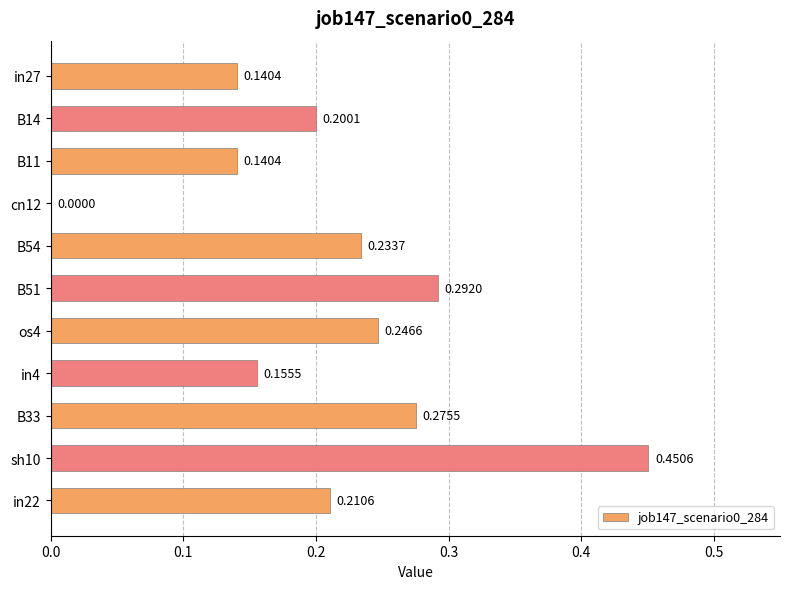

Which has a higher value, B11 or B14?

B14